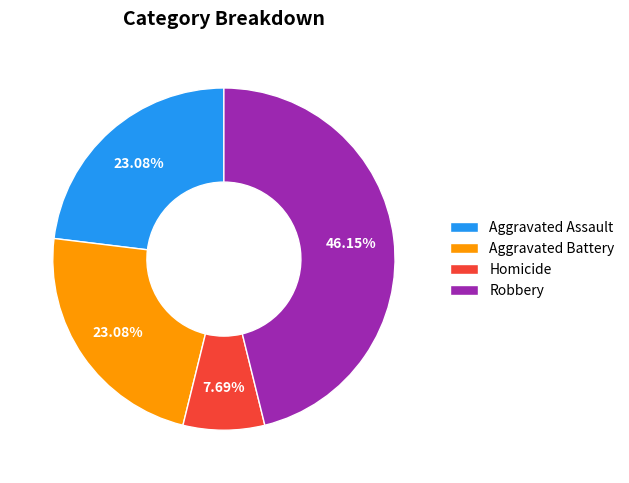

How many slices are in this pie chart?

4